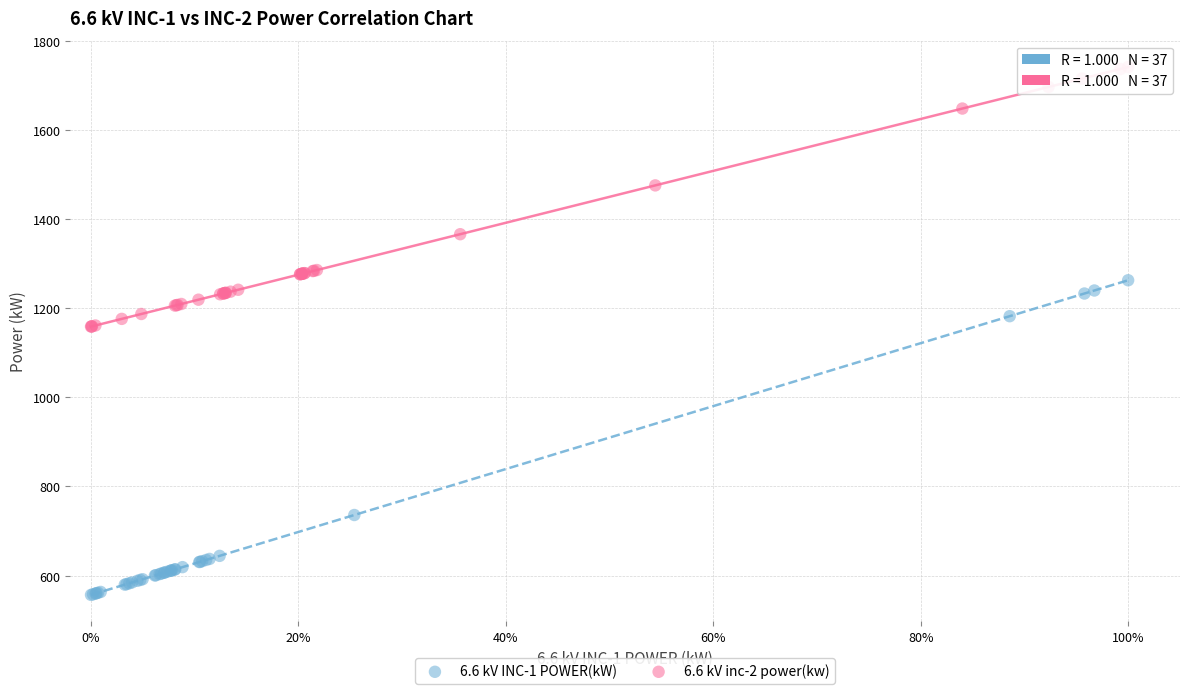

Which series has the widest spread of Y values?

6.6 kV INC-1 POWER(kW)